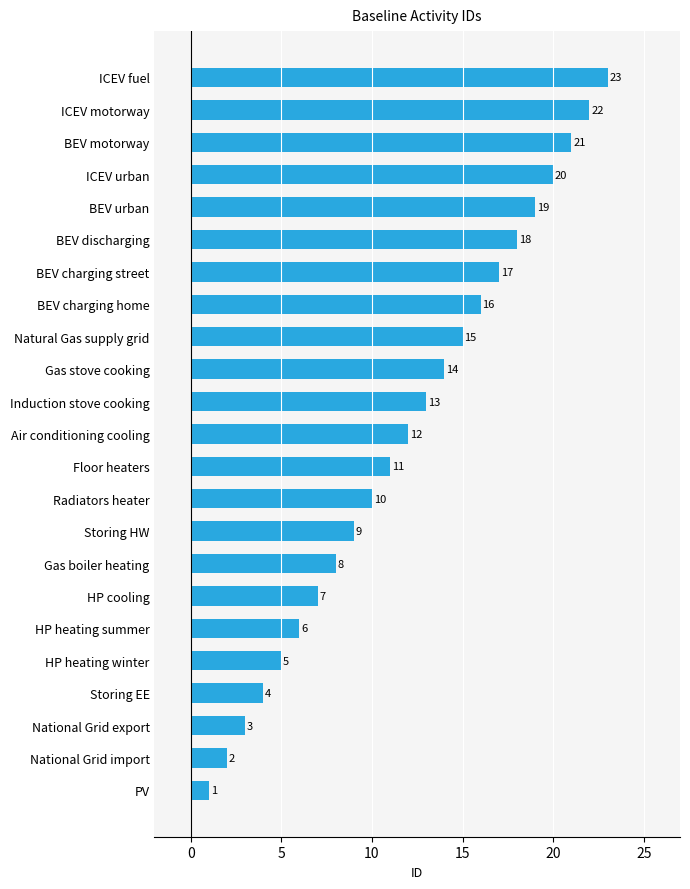

Which has a higher value, Storing EE or ICEV fuel?

ICEV fuel